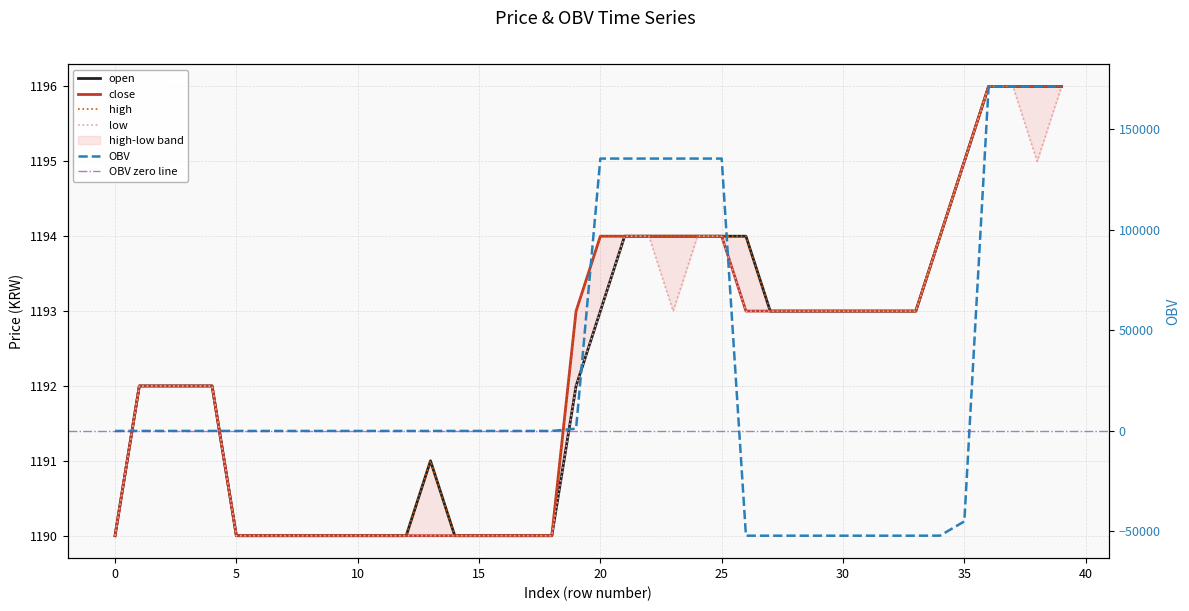

How many high values are between 1190 and 1194?

35